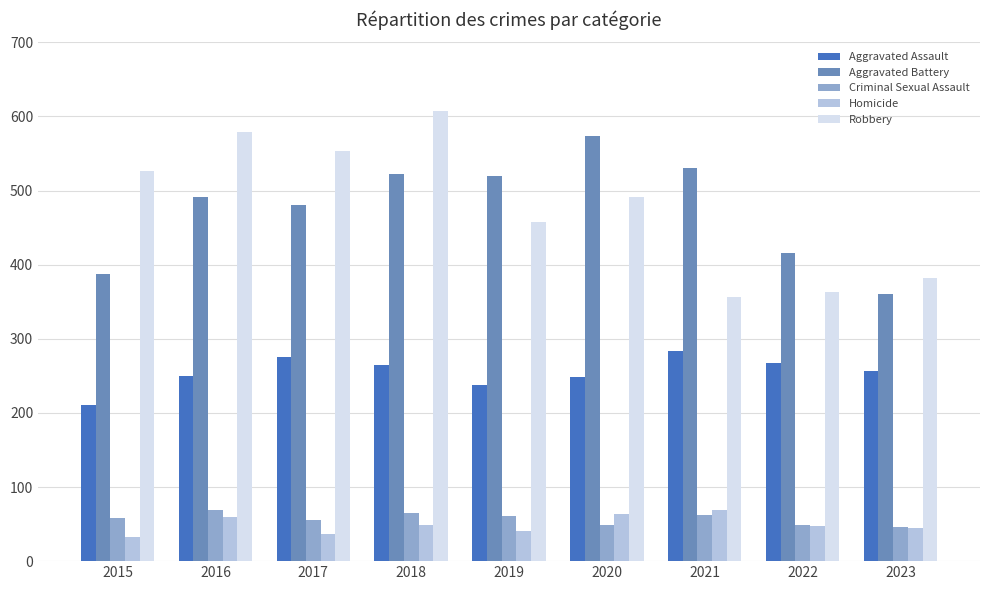

What is the average value of the Homicide series?

49